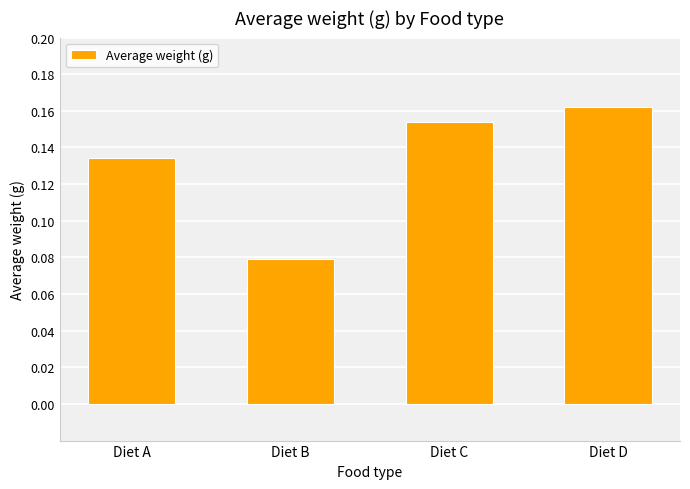

Which category has the lowest value across all series?

Diet B